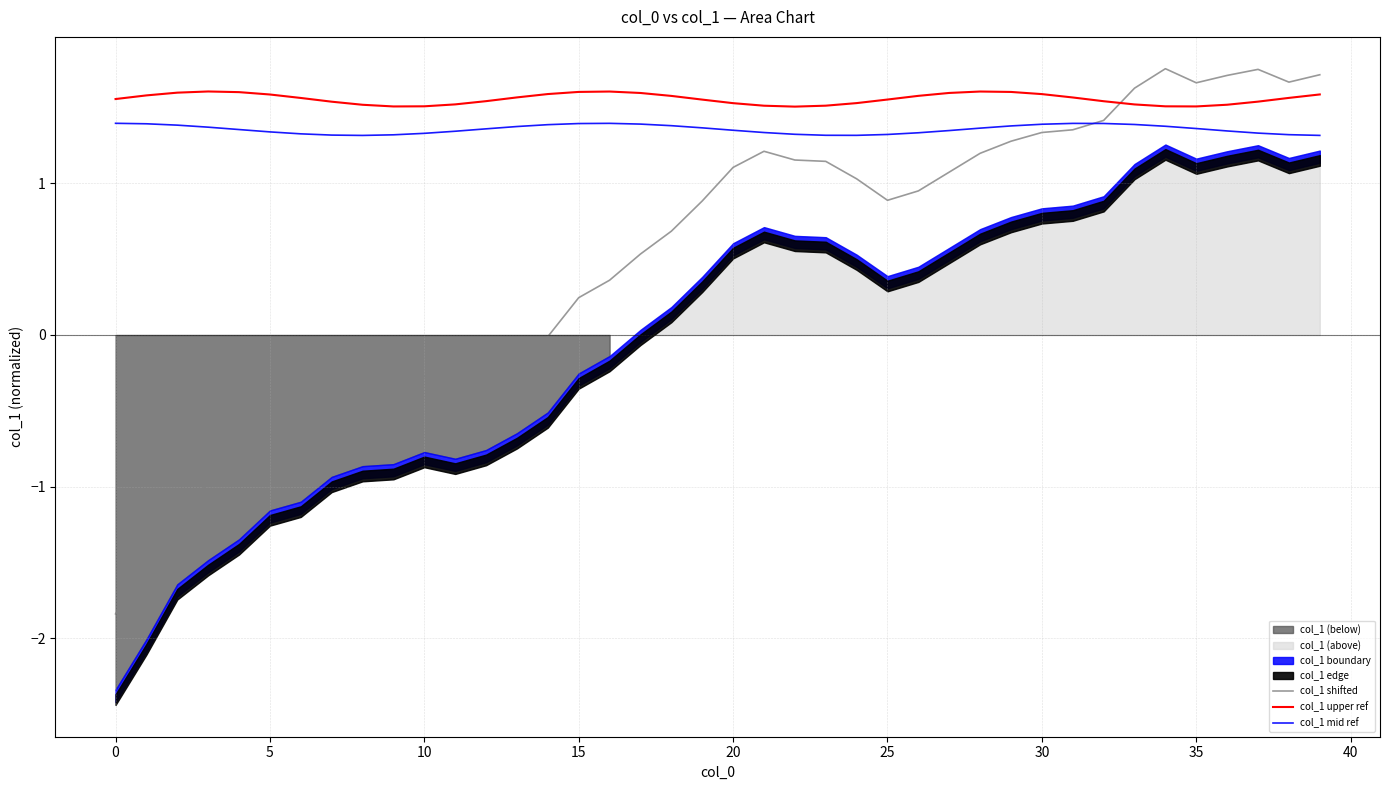

True or false: col_1 shifted has a value of -0.9 at 5.

False